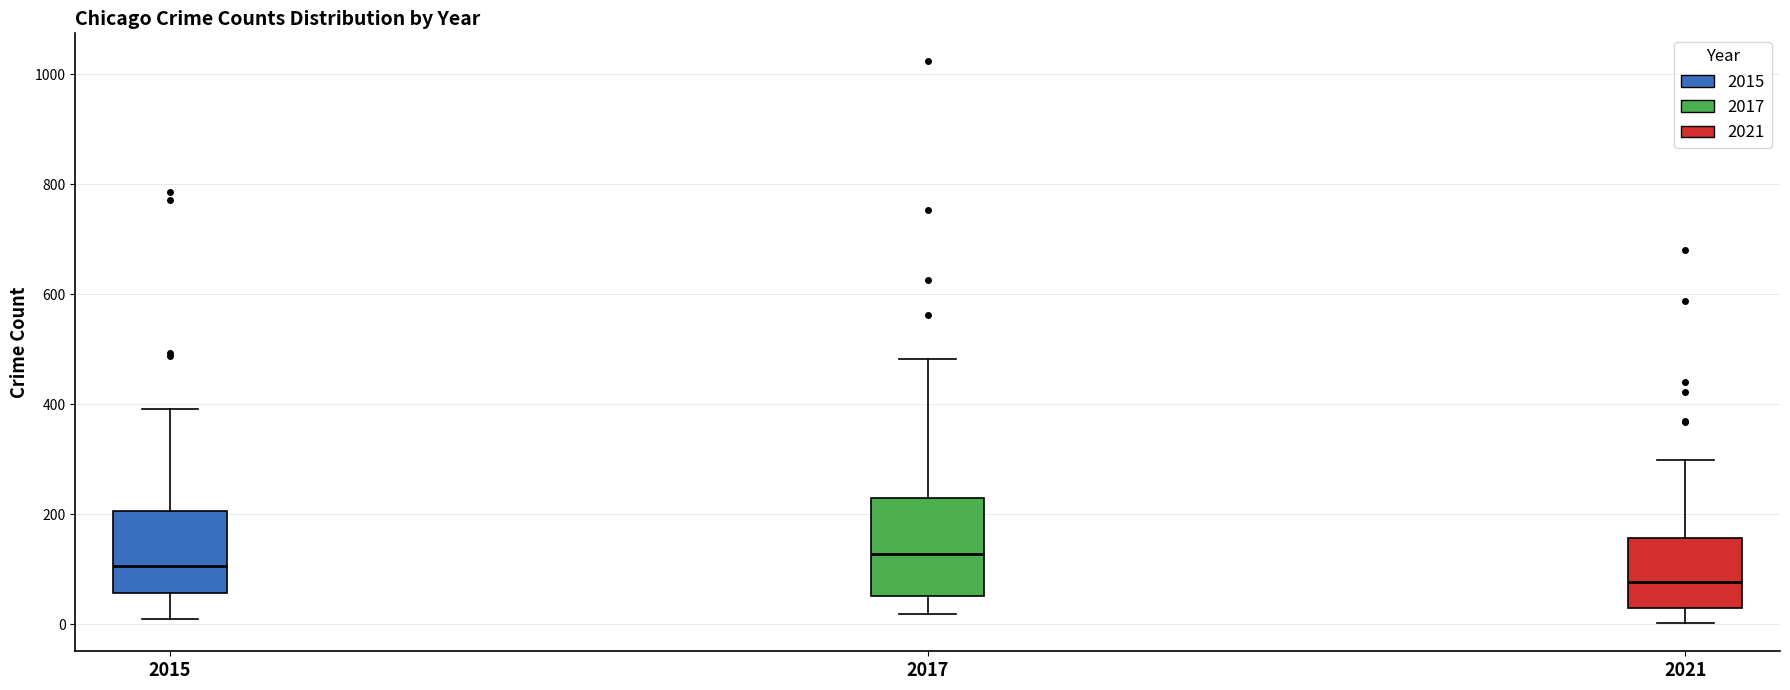

Where does the lower whisker of the box at x = 2021 end on the y-axis? The values are not printed on the chart, so give them approximately, as read against the axis.

0